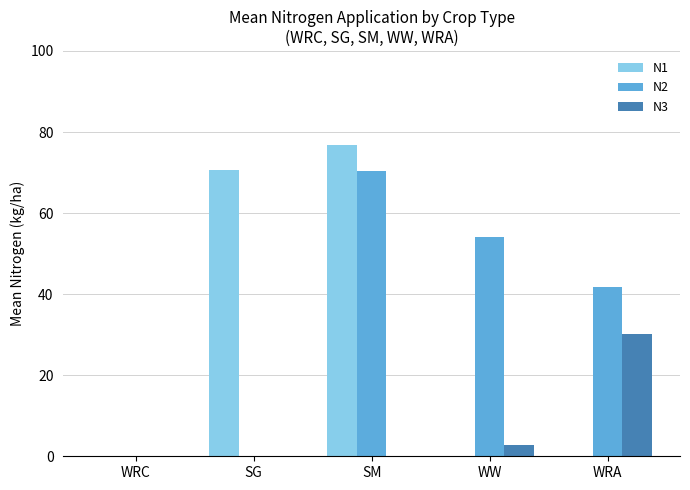

Does the chart contain stacked bars?

No